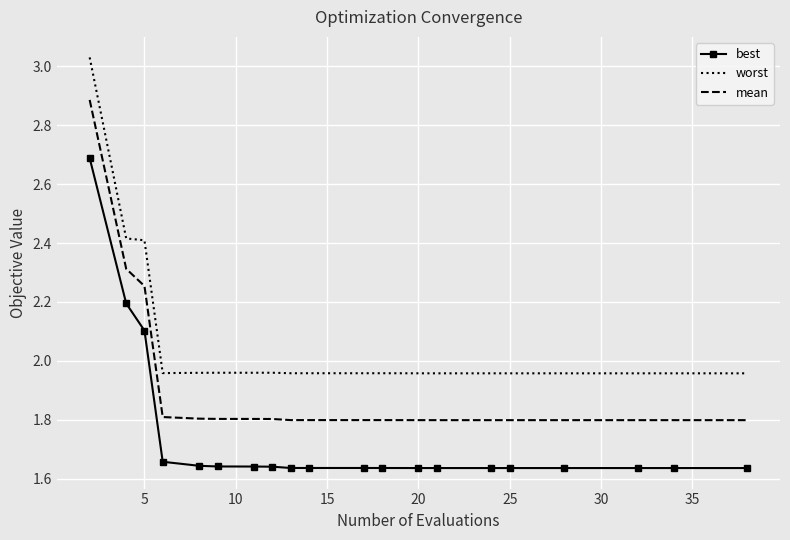

At how many categories does at least one series exceed 1?

20